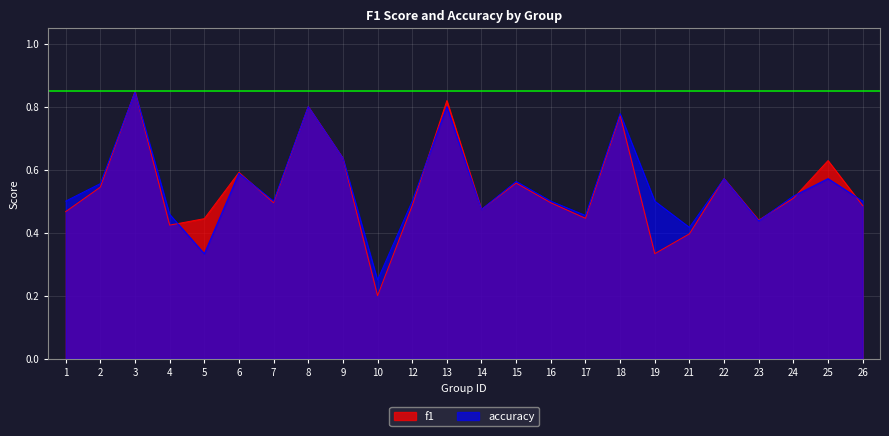

Rank the categories by f1 value from lowest to highest.

10, 19, 21, 4, 23, 5, 17, 1, 14, 12, 26, 7, 16, 24, 2, 15, 22, 6, 25, 9, 18, 8, 13, 3